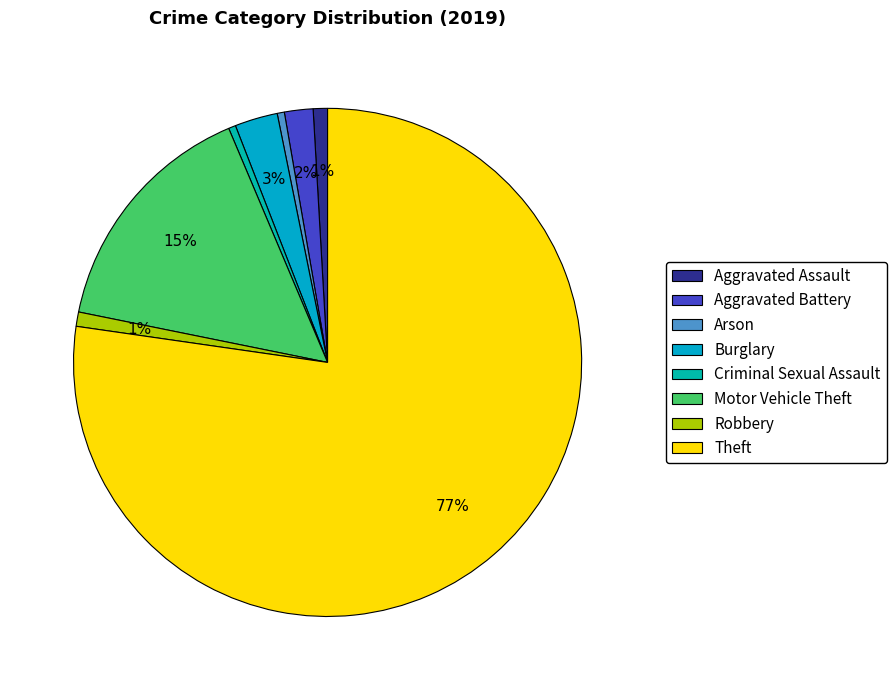

How many segments does this pie chart have?

8